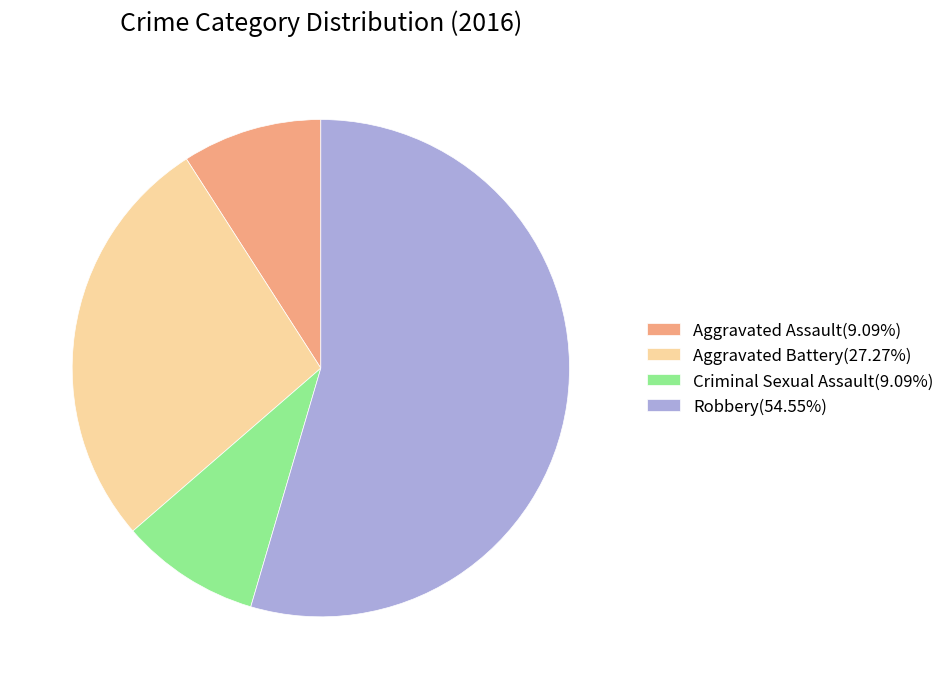

What is the ratio of the value at Robbery to the value at Aggravated Battery?

2.0